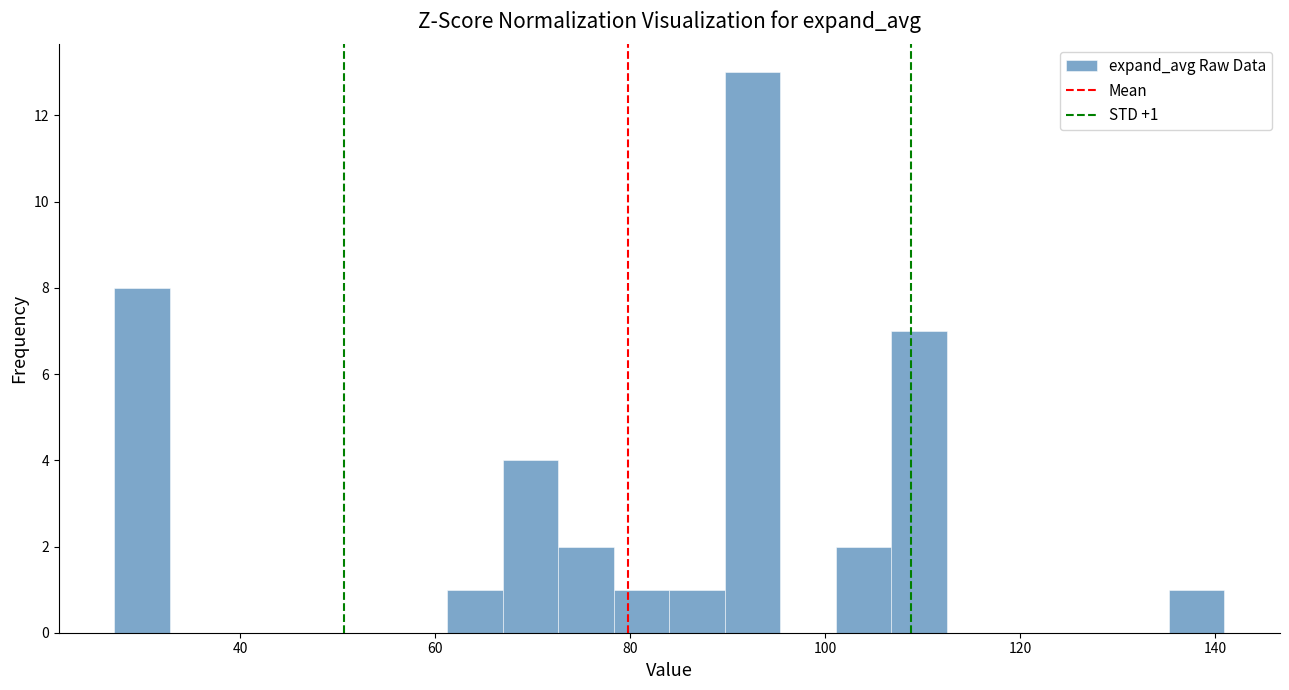

Read against the x-axis, roughly where is the centre of the tallest bar?

92